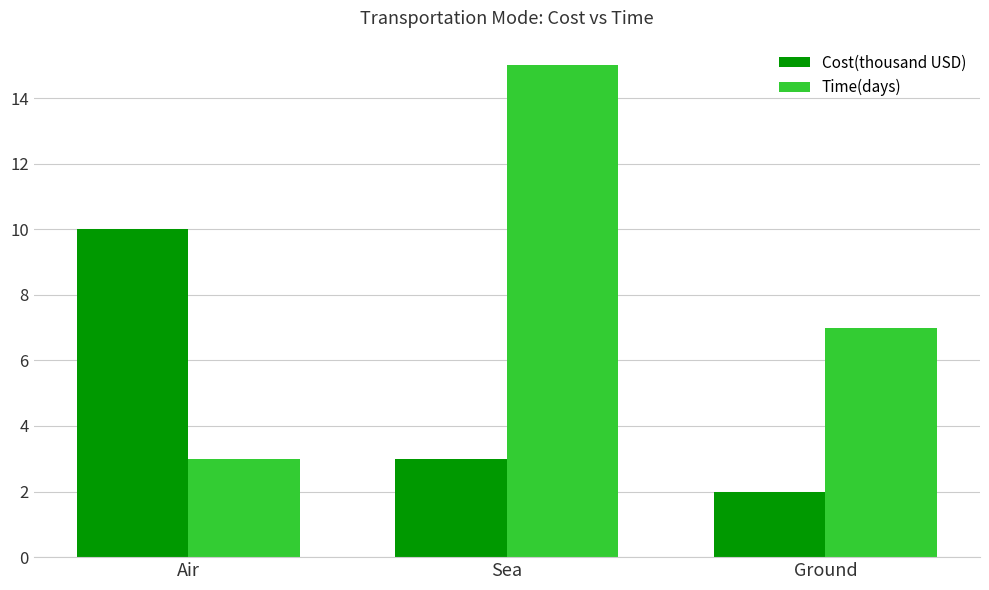

What is the total value across all series at Air?

13